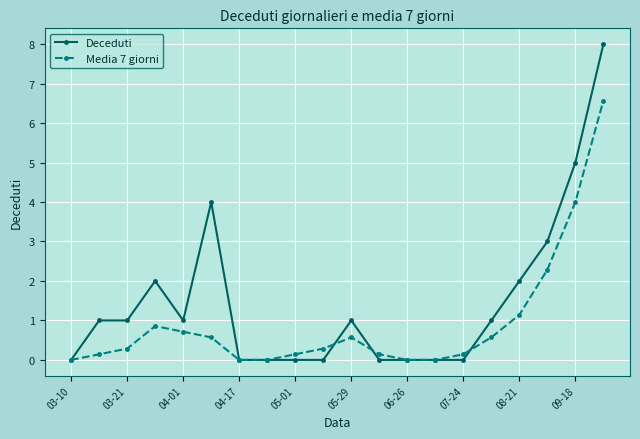

Which series has the largest range (max minus min)?

Deceduti